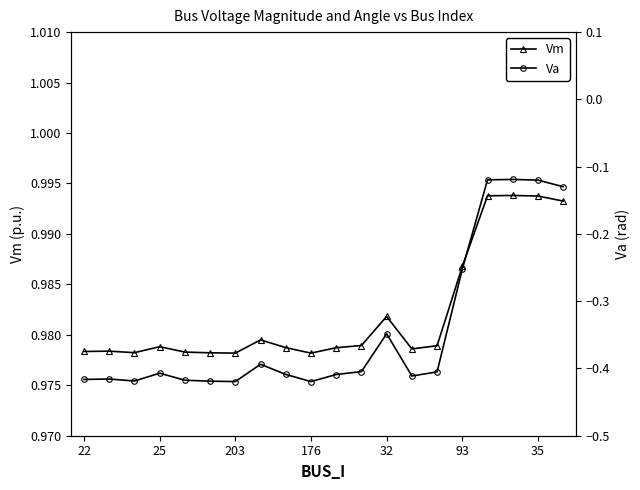

True or false: Vm has more than 0 points higher than both neighbors.

True